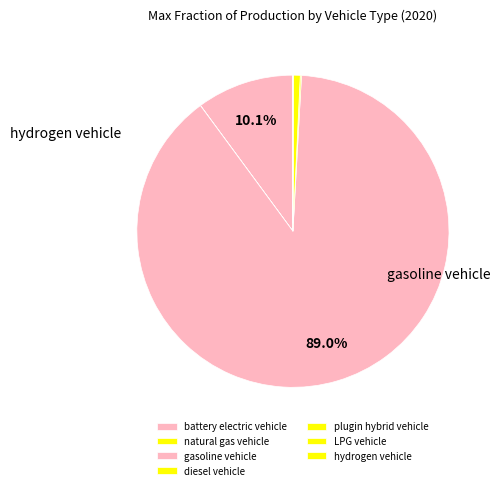

Which category has the biggest portion of the pie?

gasoline vehicle